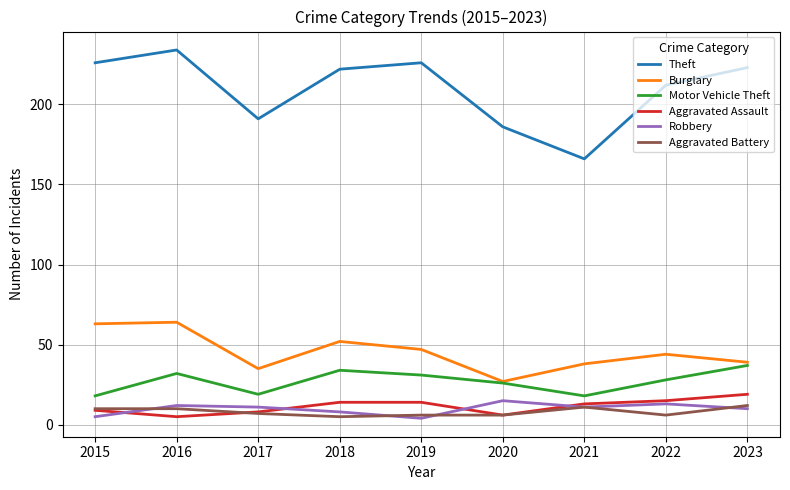

What is the lowest value of the Burglary series?

27